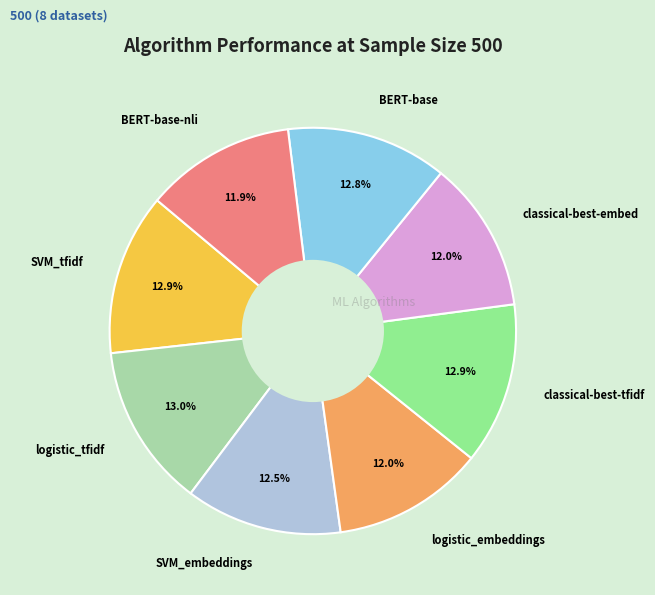

Count the number of slices in the pie.

8